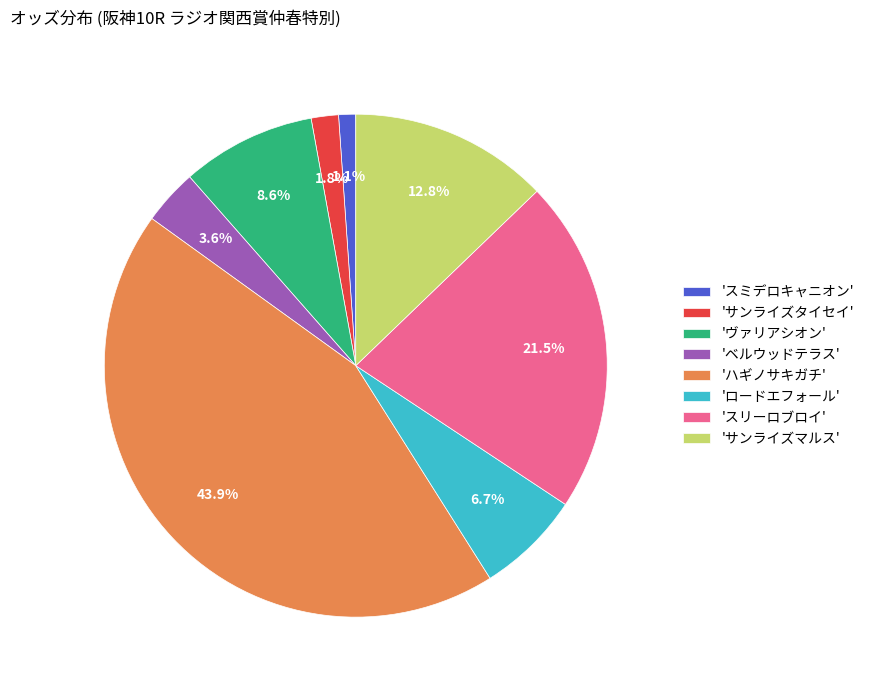

Rank the categories by value from highest to lowest.

'ハギノサキガチ', 'スリーロブロイ', 'サンライズマルス', 'ヴァリアシオン', 'ロードエフォール', 'ベルウッドテラス', 'サンライズタイセイ', 'スミデロキャニオン'